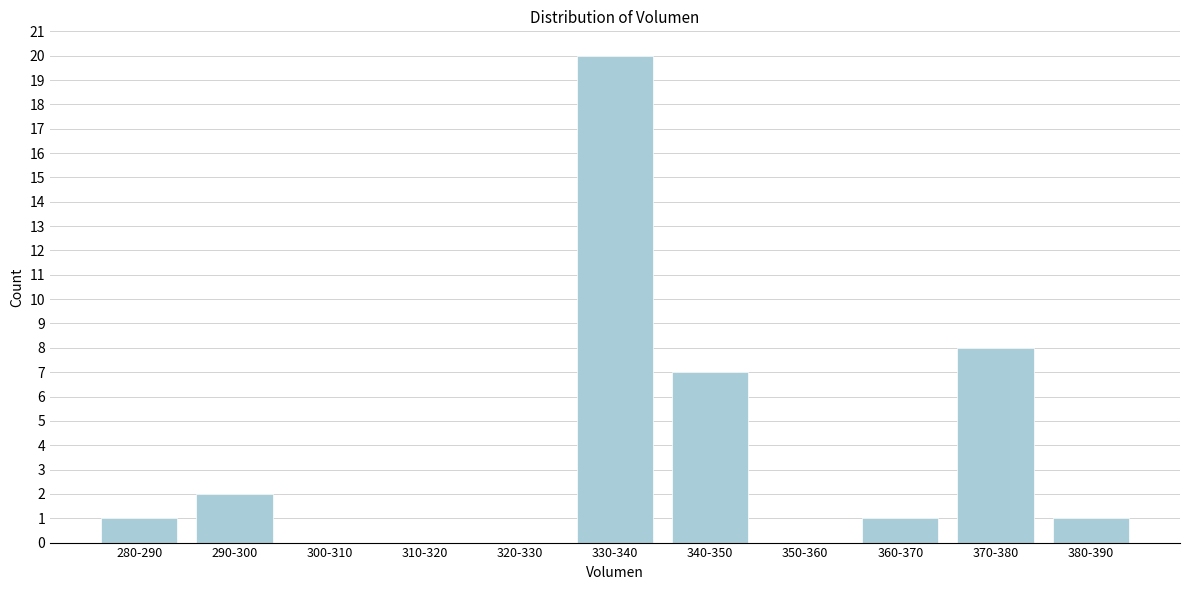

Reading right to left, extract all data points from this chart.

380-390=1	370-380=8	360-370=1	350-360=0	340-350=7	330-340=20	320-330=0	310-320=0	300-310=0	290-300=2	280-290=1